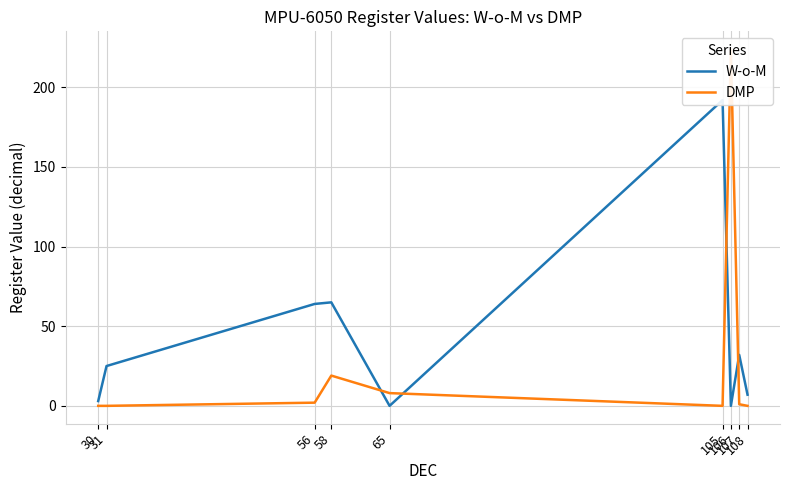

What is the average value of the W-o-M series?

43